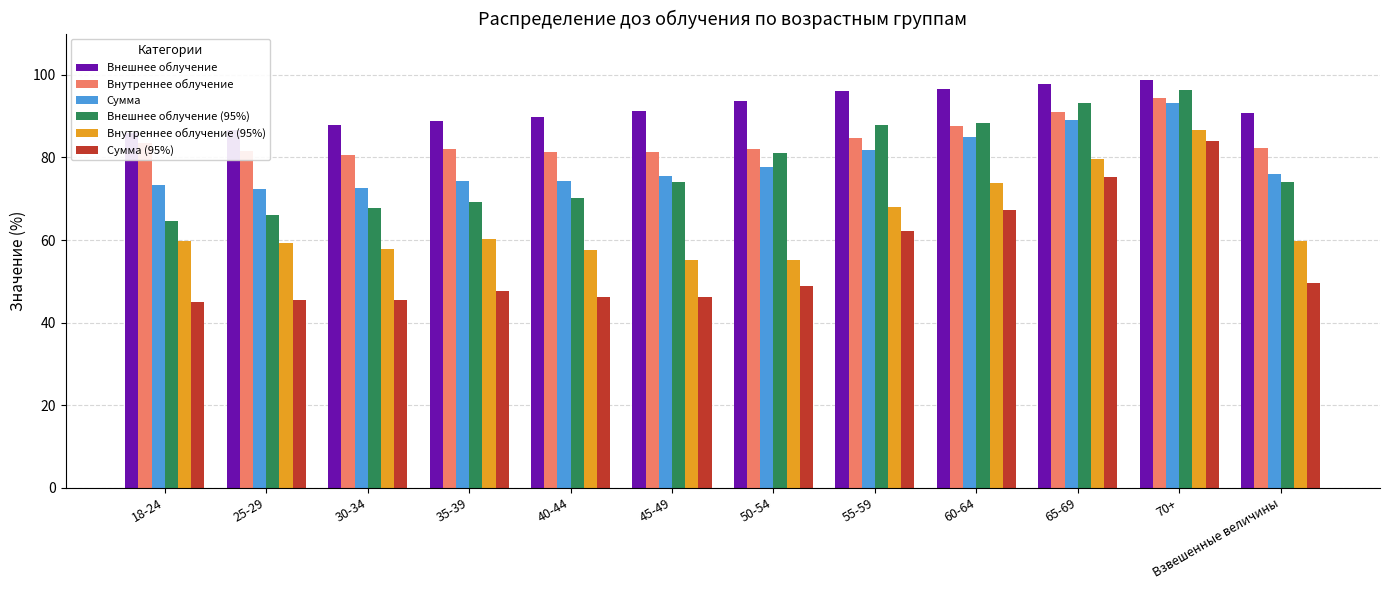

The Внутреннее облучение series shows 48.0 at 70+. True or false?

False